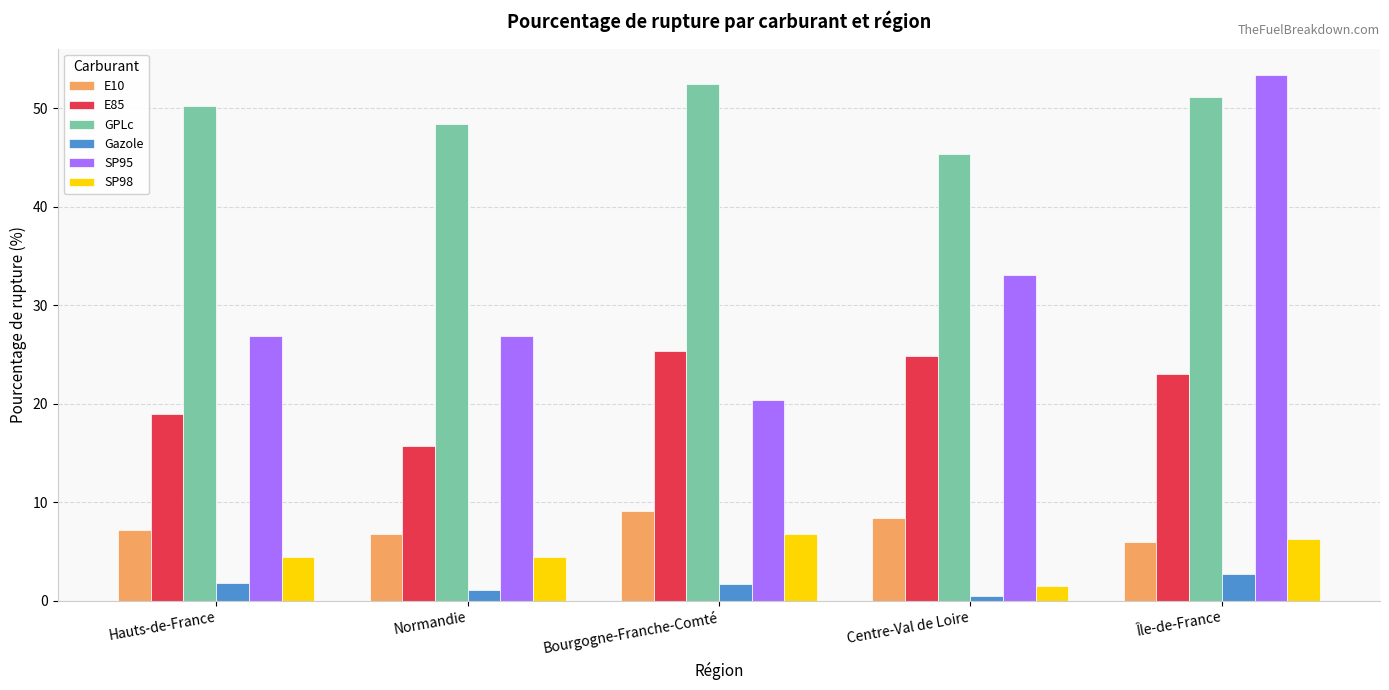

What is the value of the SP98 bar at the 2nd from the left?

4.4